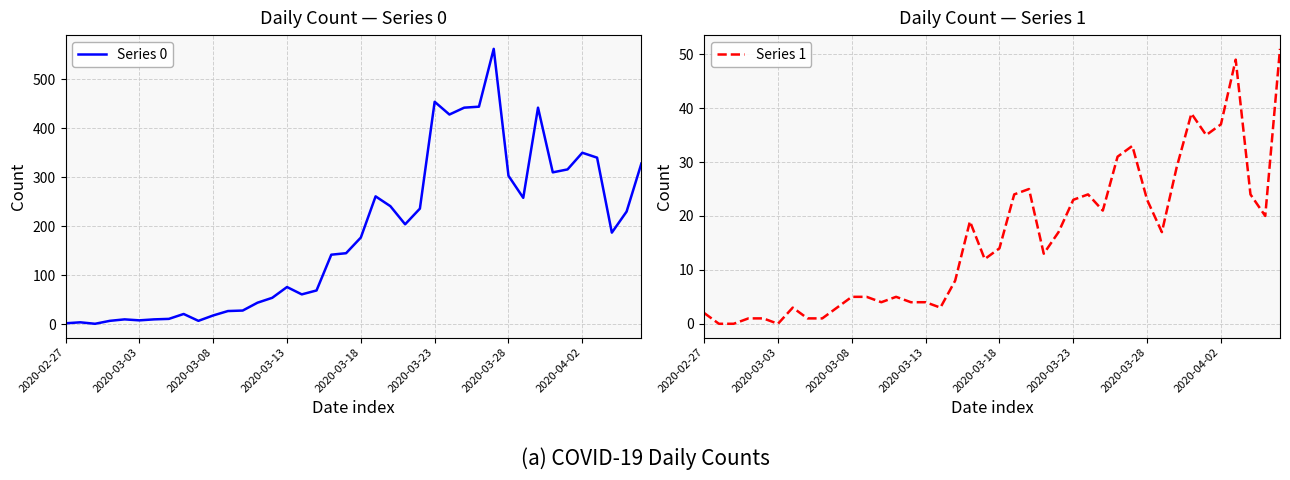

True or false: Series 0 and Series 1 cross at least once.

False